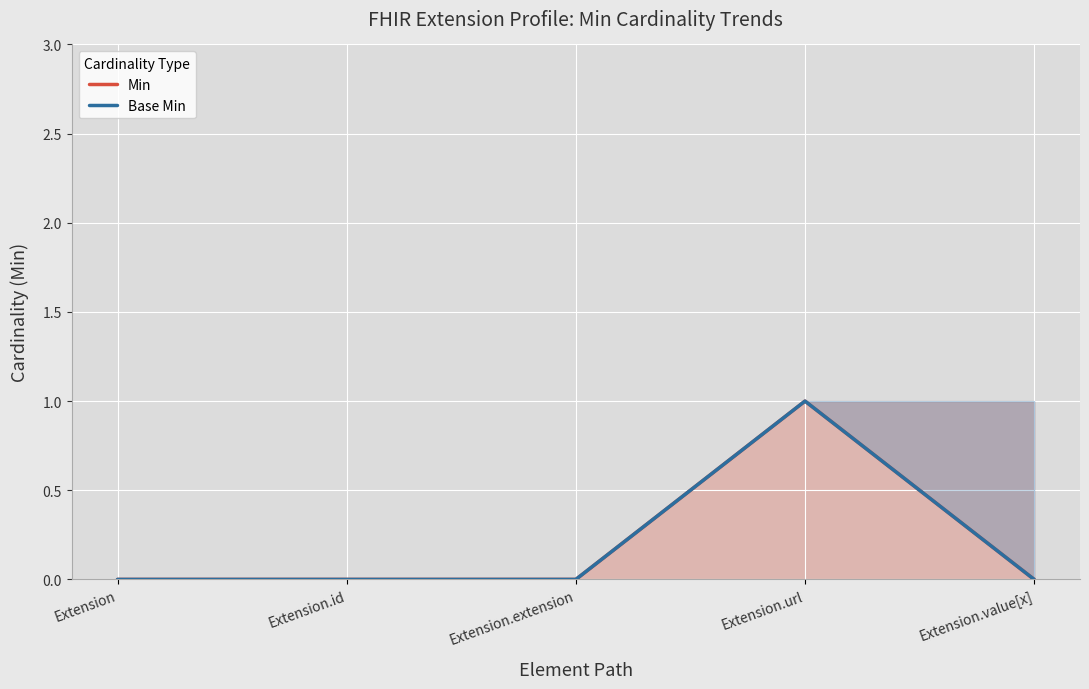

True or false: Base Min and Min cross at least once.

False